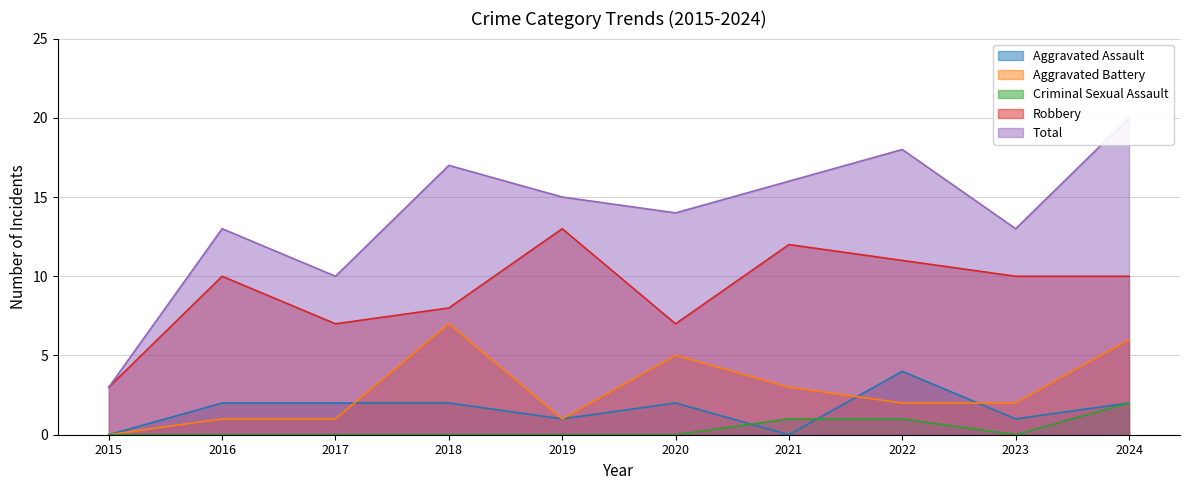

Does the chart have visible grid lines?

Yes